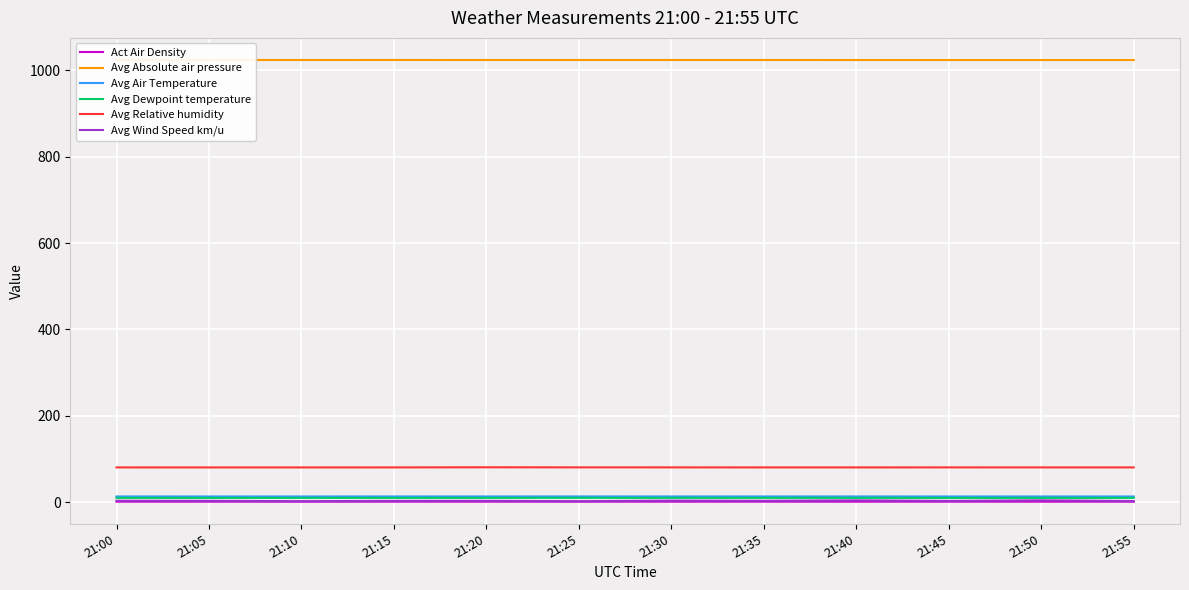

Rank the series by their maximum value, from lowest to highest.

Act Air Density, Avg Wind Speed km/u, Avg Dewpoint temperature, Avg Air Temperature, Avg Relative humidity, Avg Absolute air pressure